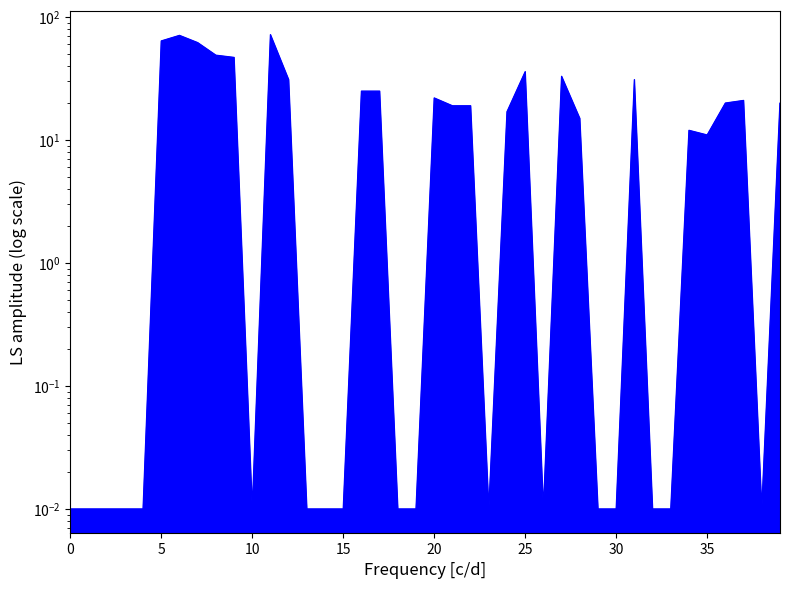

Reading left to right, extract all data points from this chart.

0.0	0.0	0.0	0.0	0.0	64.0	71.0	62.0	49.0	47.0	0.0	72.0	31.0	0.0	0.0	0.0	25.0	25.0	0.0	0.0	22.0	19.0	19.0	0.0	17.0	36.0	0.0	33.0	15.0	0.0	0.0	31.0	0.0	0.0	12.0	11.0	20.0	21.0	0.0	20.0